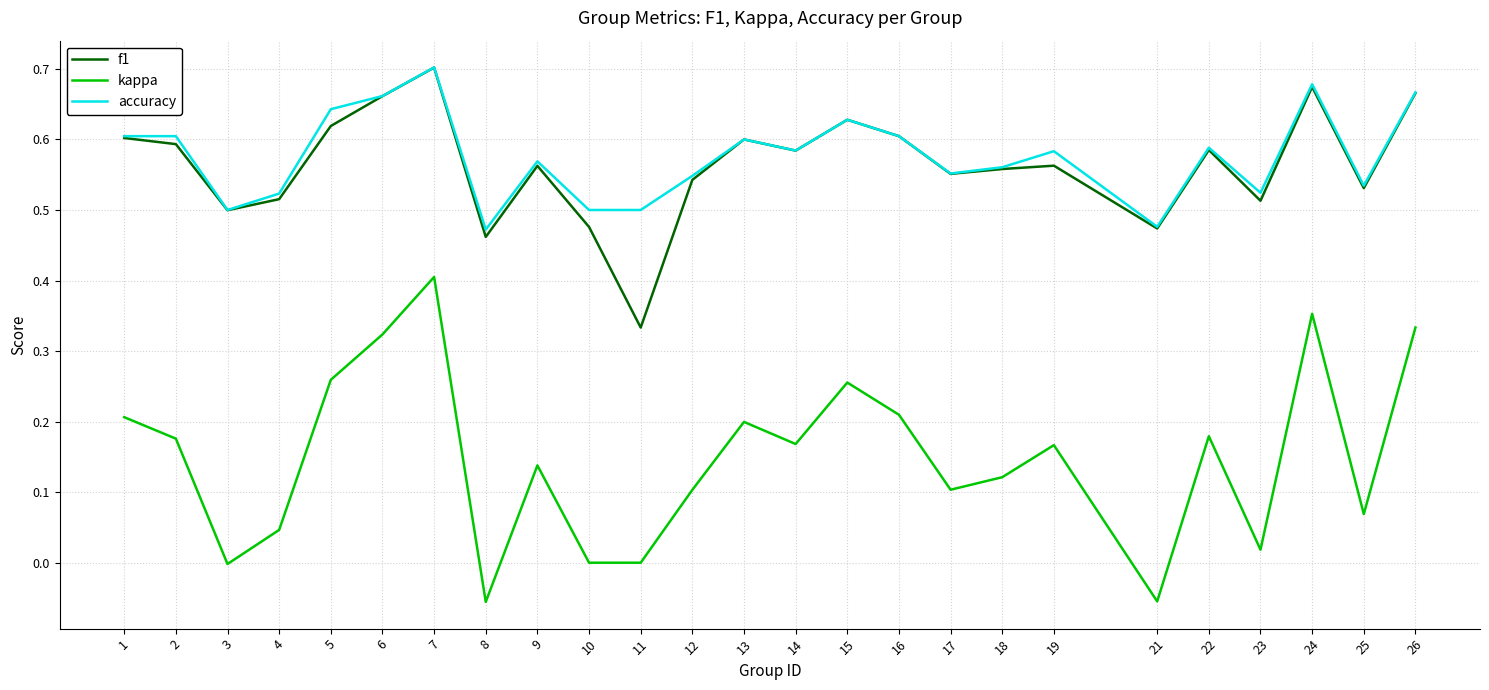

At which category does the chart reach its peak across all series?

7